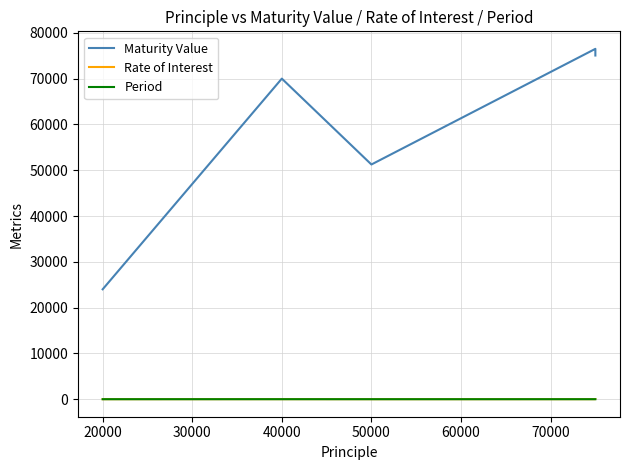

Is this an area chart (filled region under the line)?

No